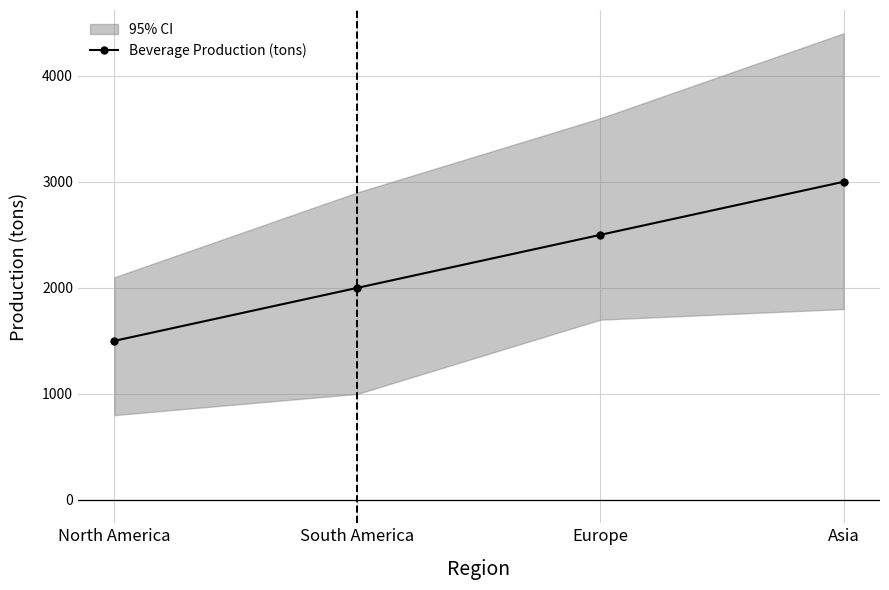

Count the values in the range 2000 to 3000.

3